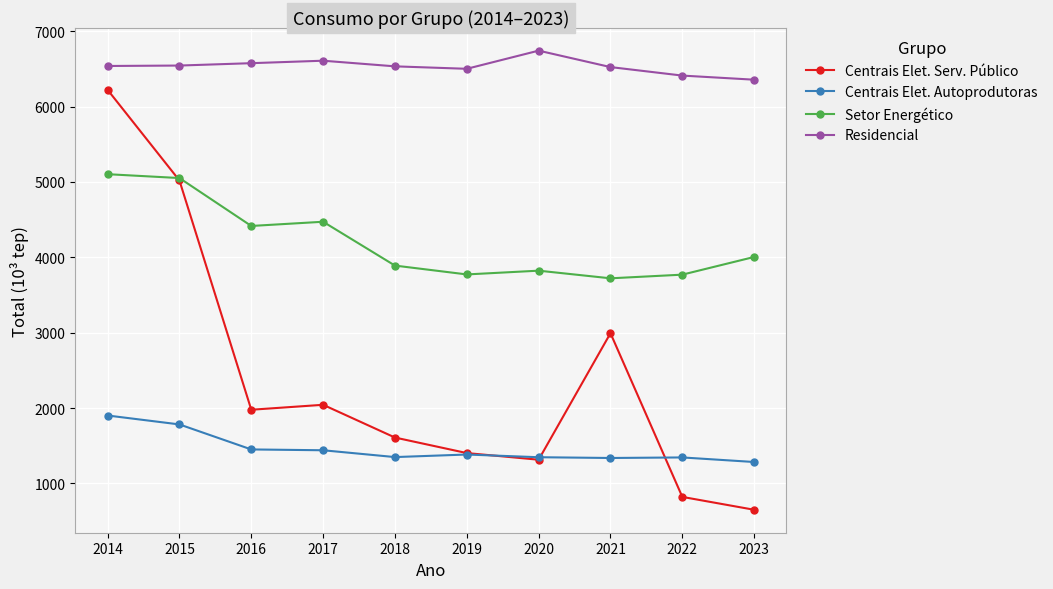

What is the value of the Setor Energético point at the 2nd from the left?

5051.4